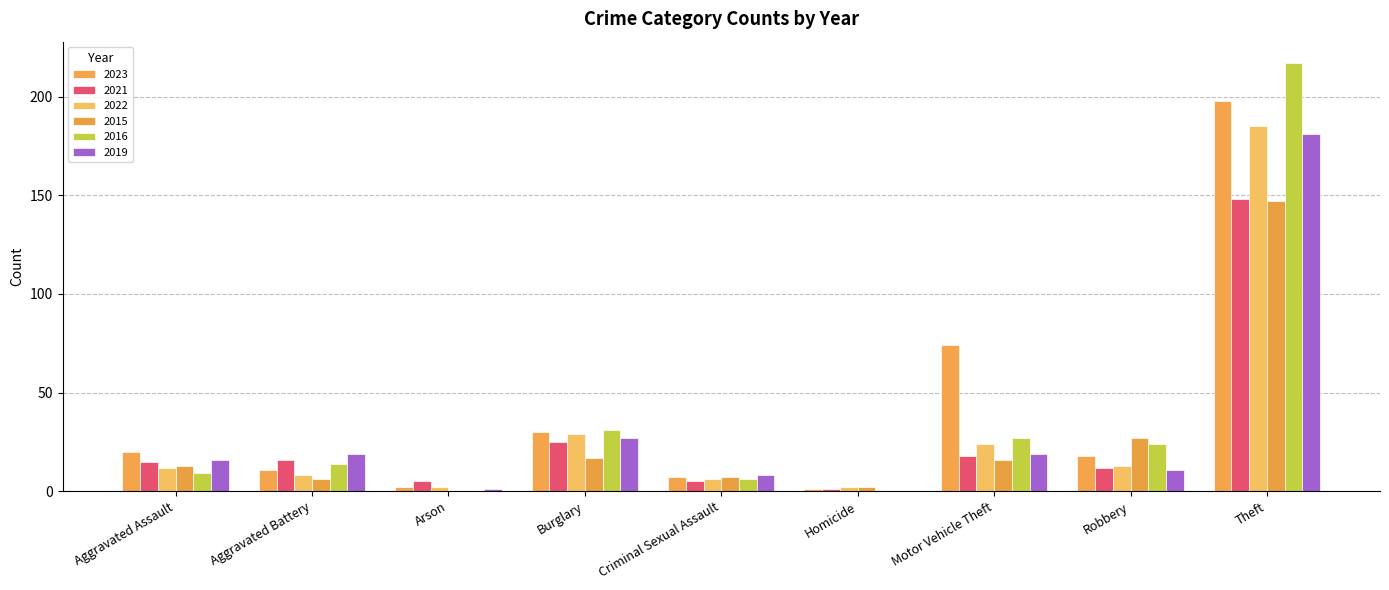

Between Homicide and Theft, which series saw the biggest shift?

2016